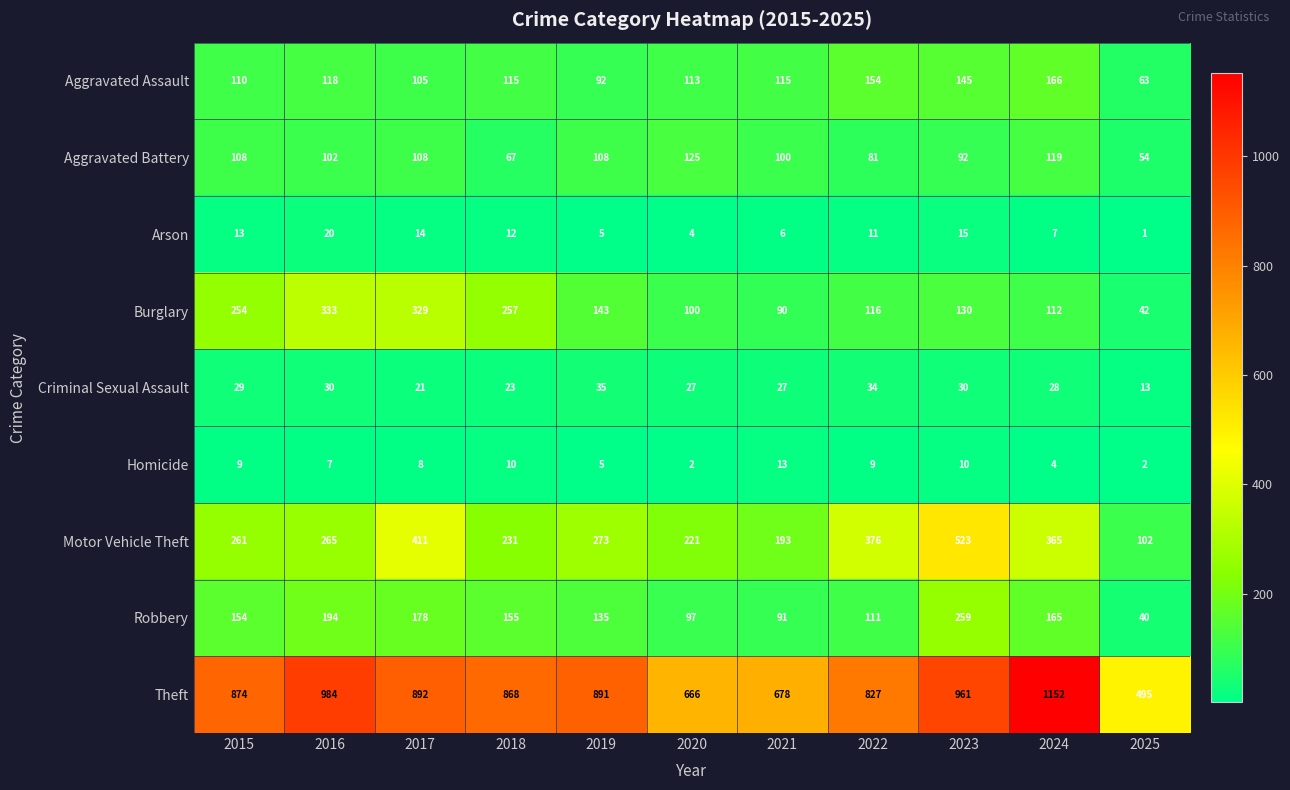

What is the spread (max minus min) of values at 2015?

865